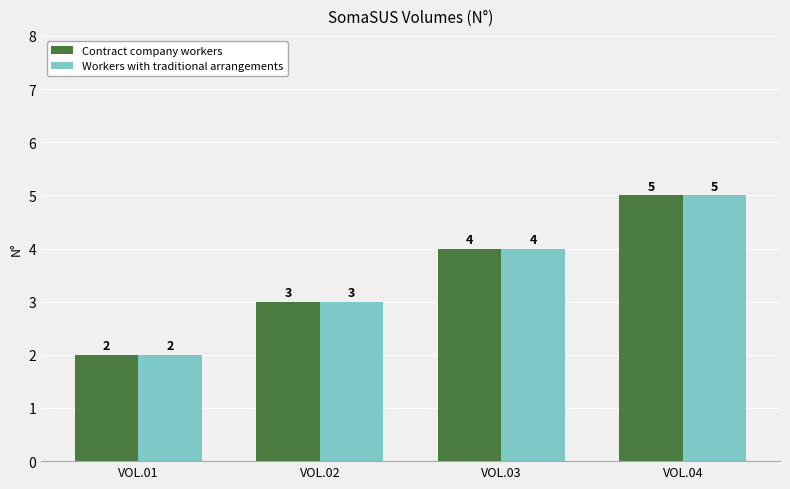

What is the total value across all series at VOL.04?

10